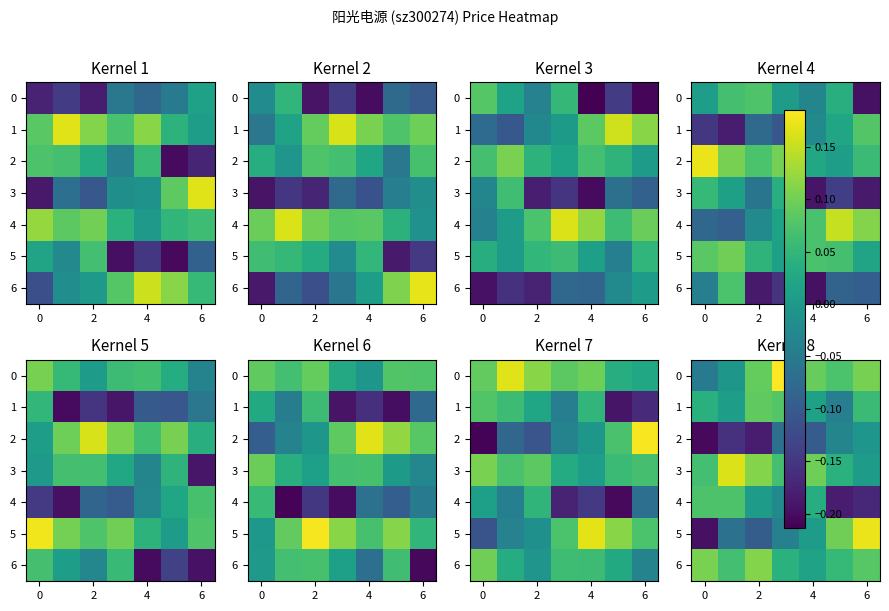

The value of row_3 at 2 is 0.1. True or false?

True